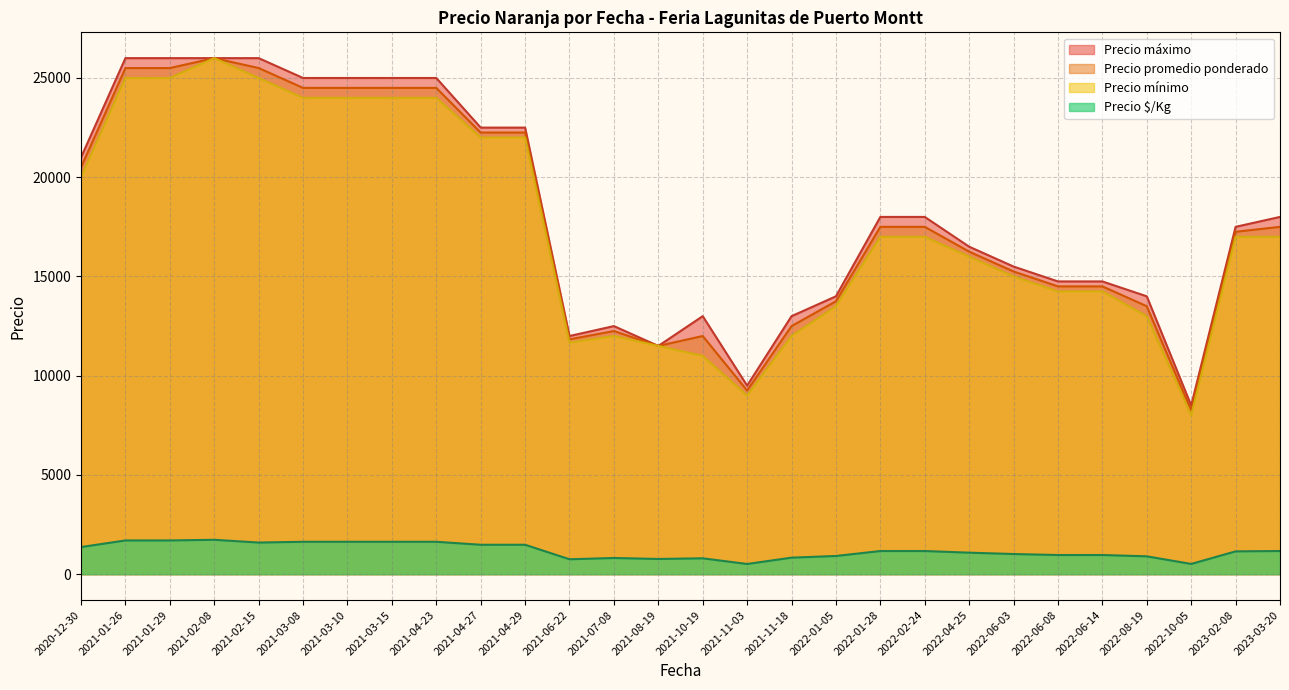

What is the difference between the highest and lowest values at 2022-01-28?

16833